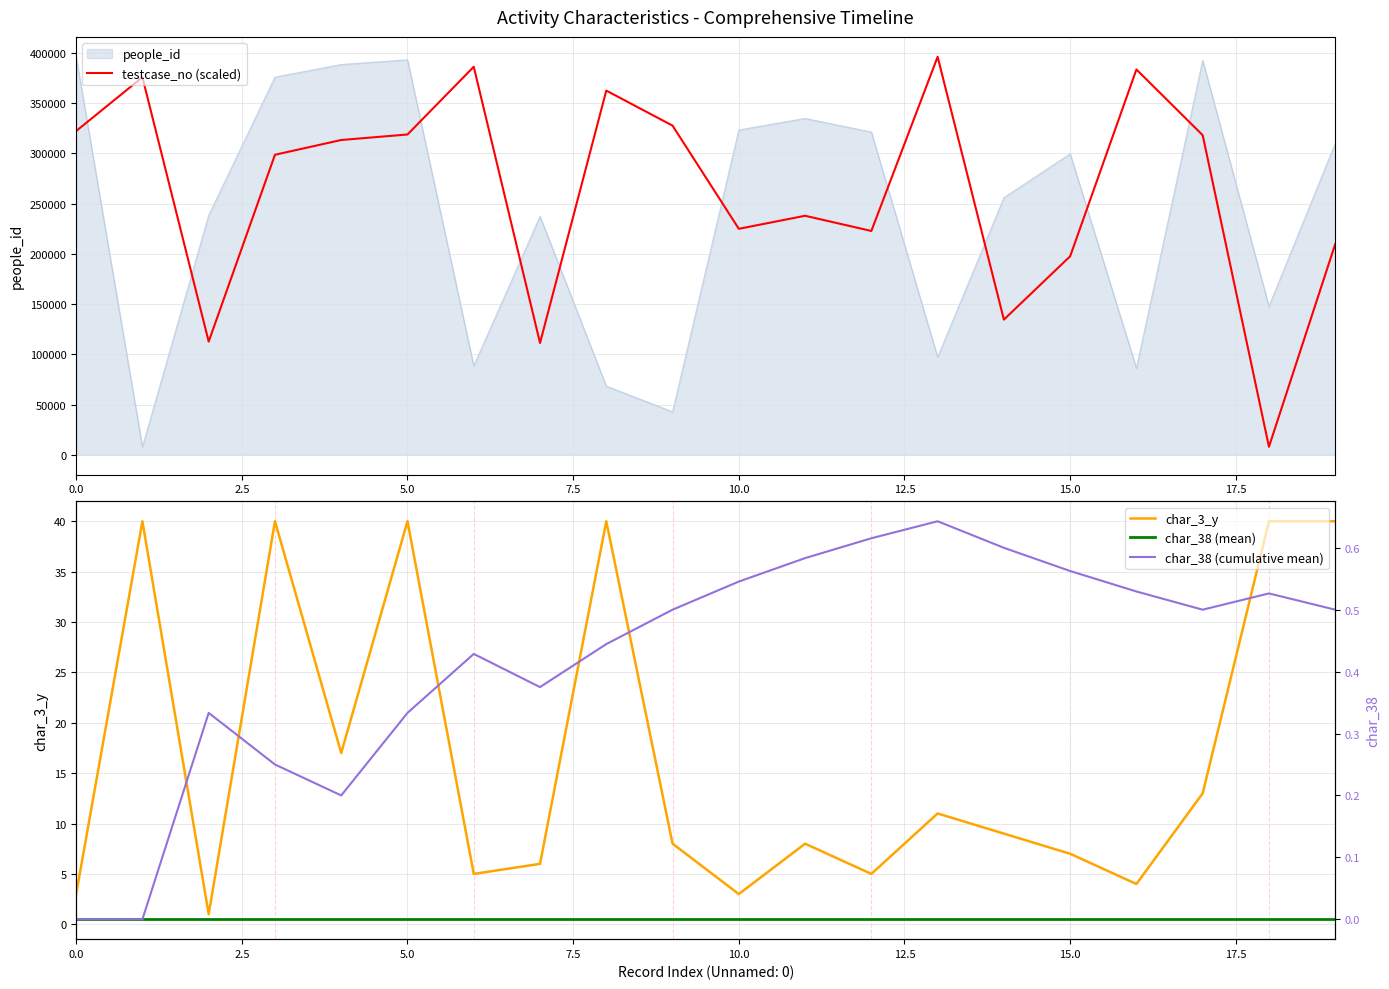

True or false: testcase_no (scaled) and people_id cross at least once.

True